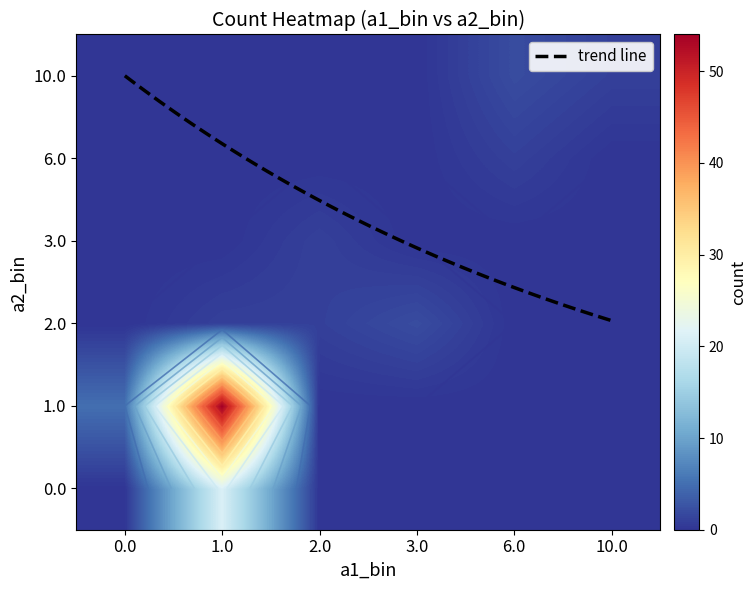

What value does the 10.0 series have at 10.0?

1